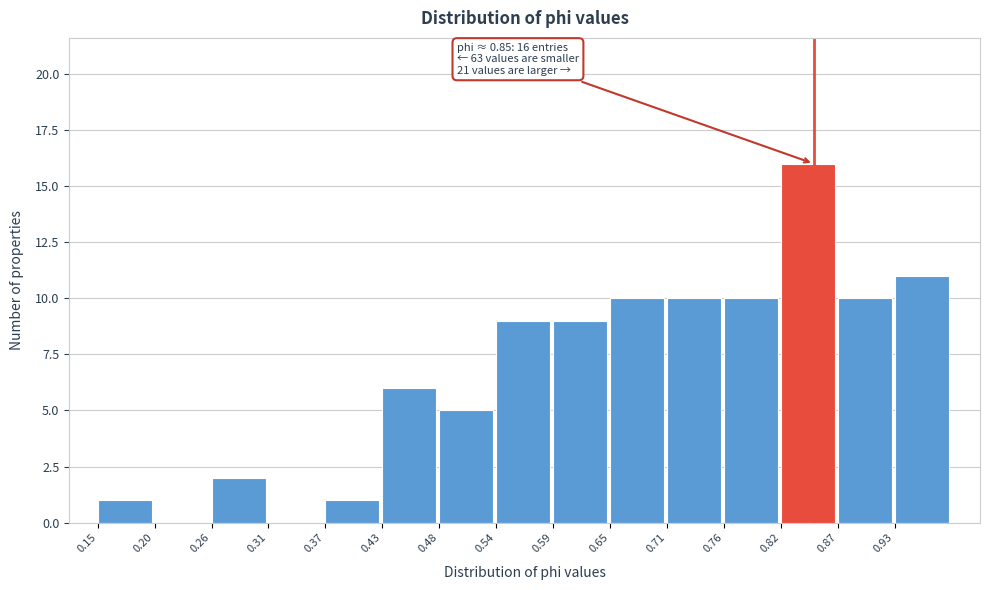

Over which range of the x-axis is the bar tallest?

0.82 to 0.87